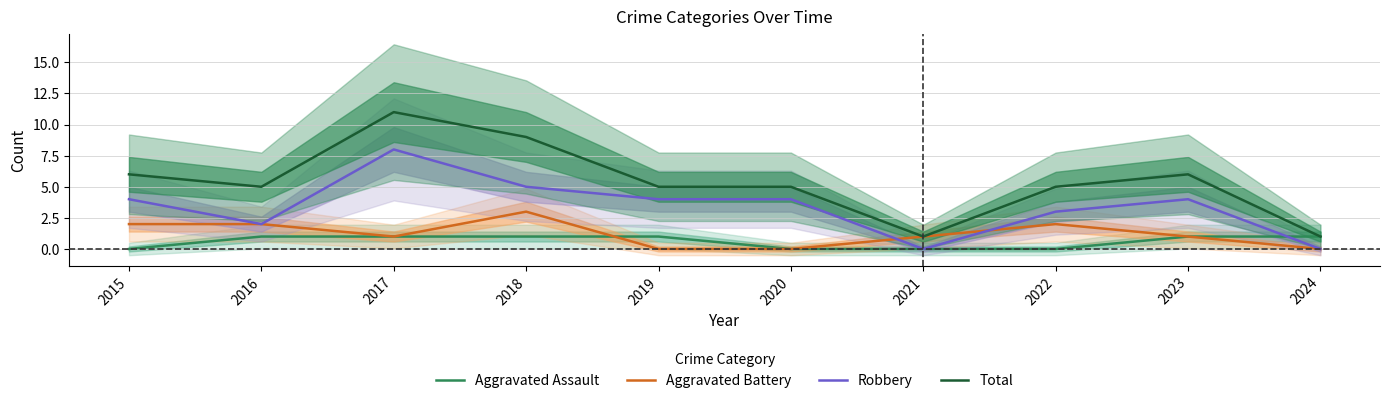

Which series changed the most between 2022 and 2024?

Total